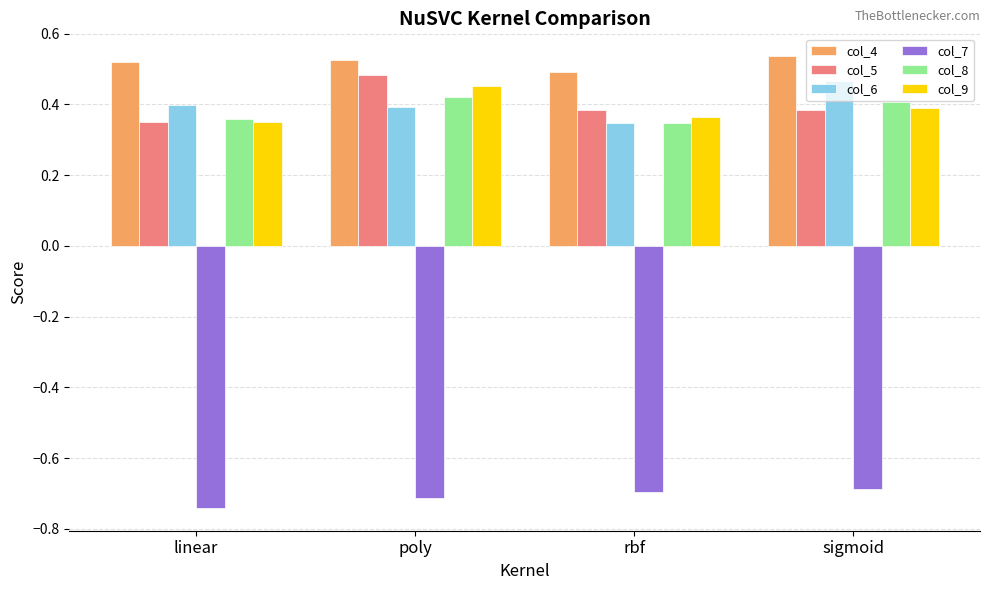

What is the label of the 4th bar from the left?

sigmoid